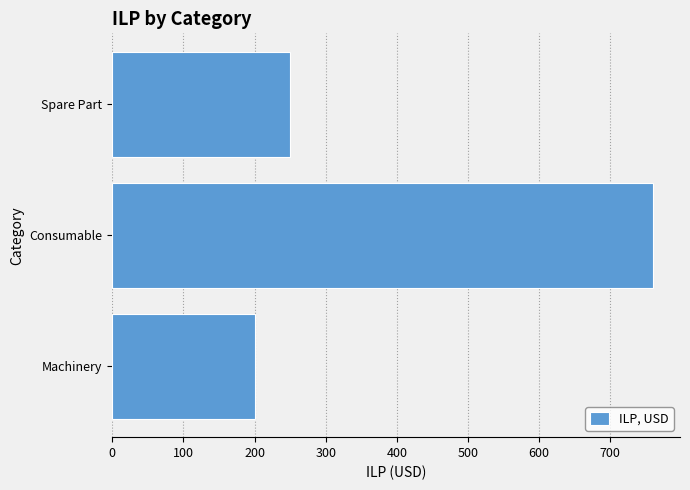

True or false: the data shows 1031 at Consumable.

False